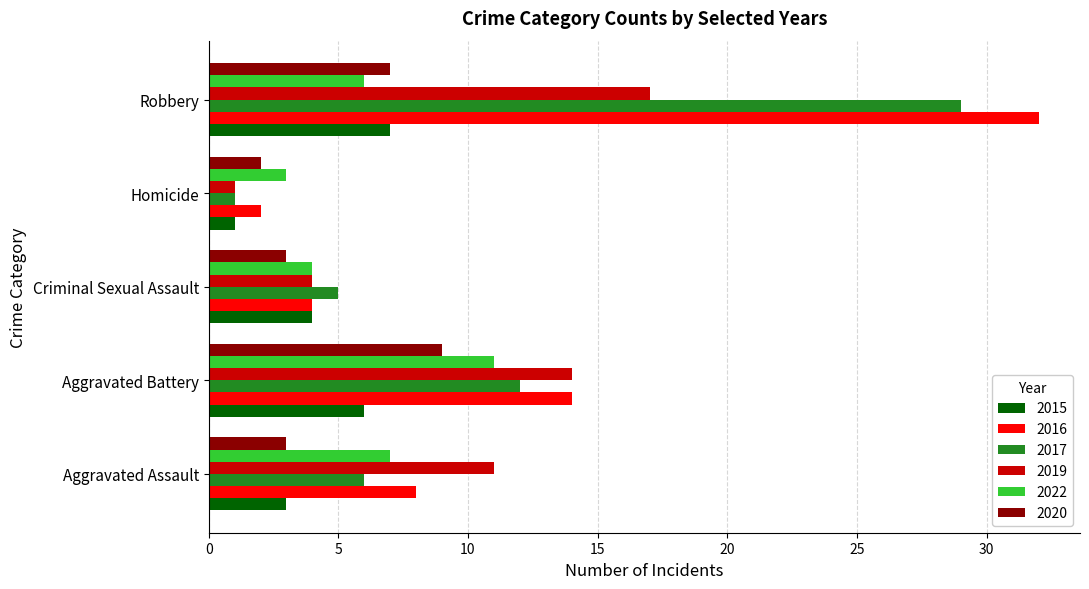

Which series has the largest range (max minus min)?

2016